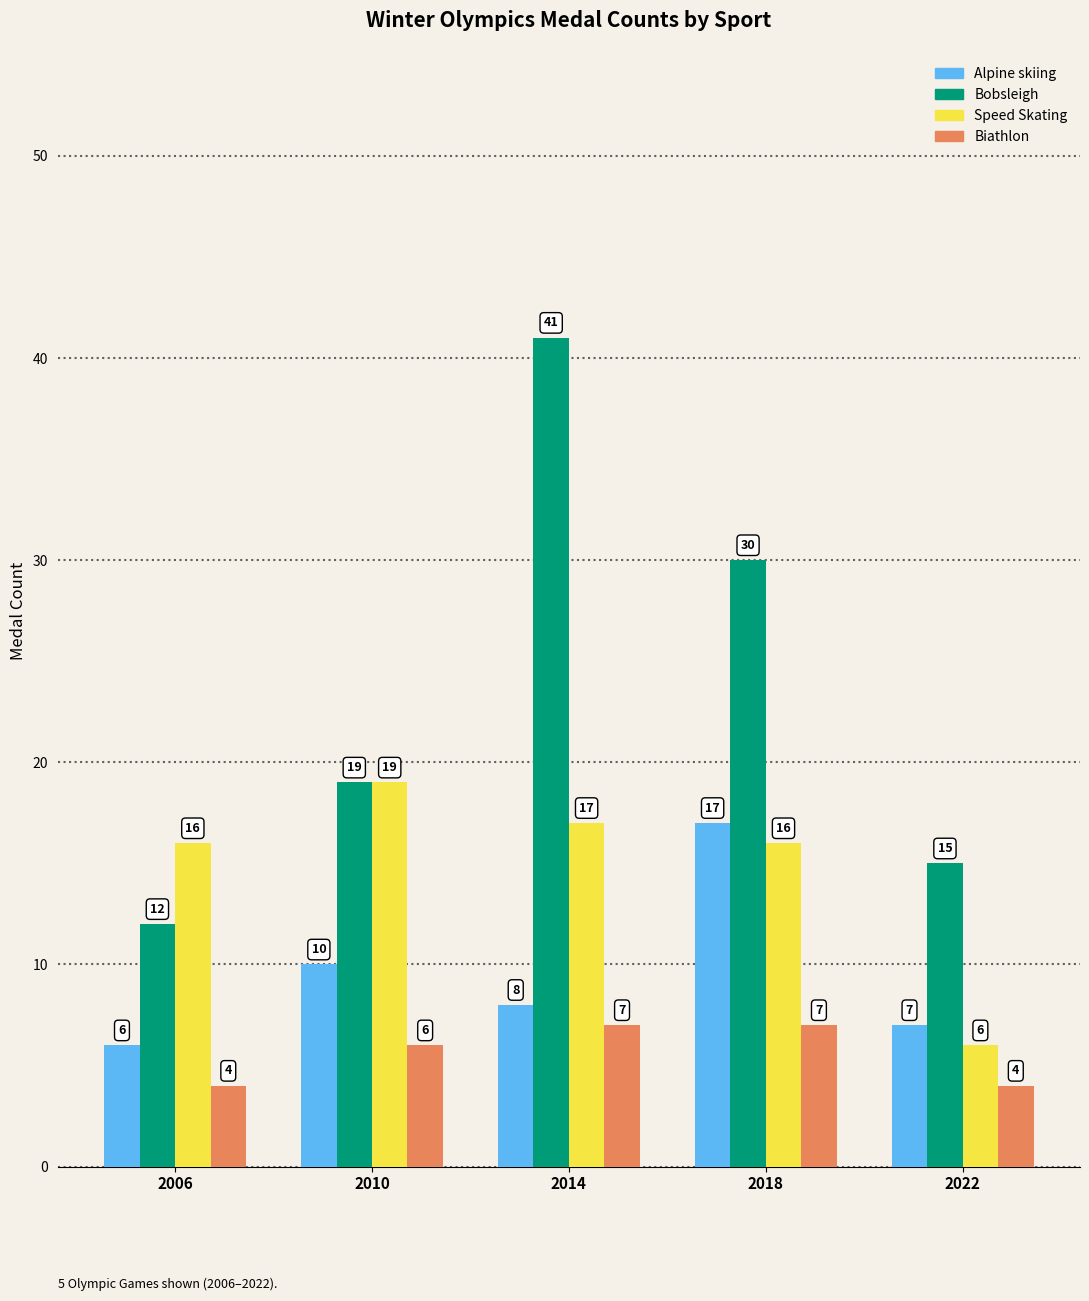

What are all the series names shown in the legend?

Alpine skiing, Bobsleigh, Speed Skating, Biathlon